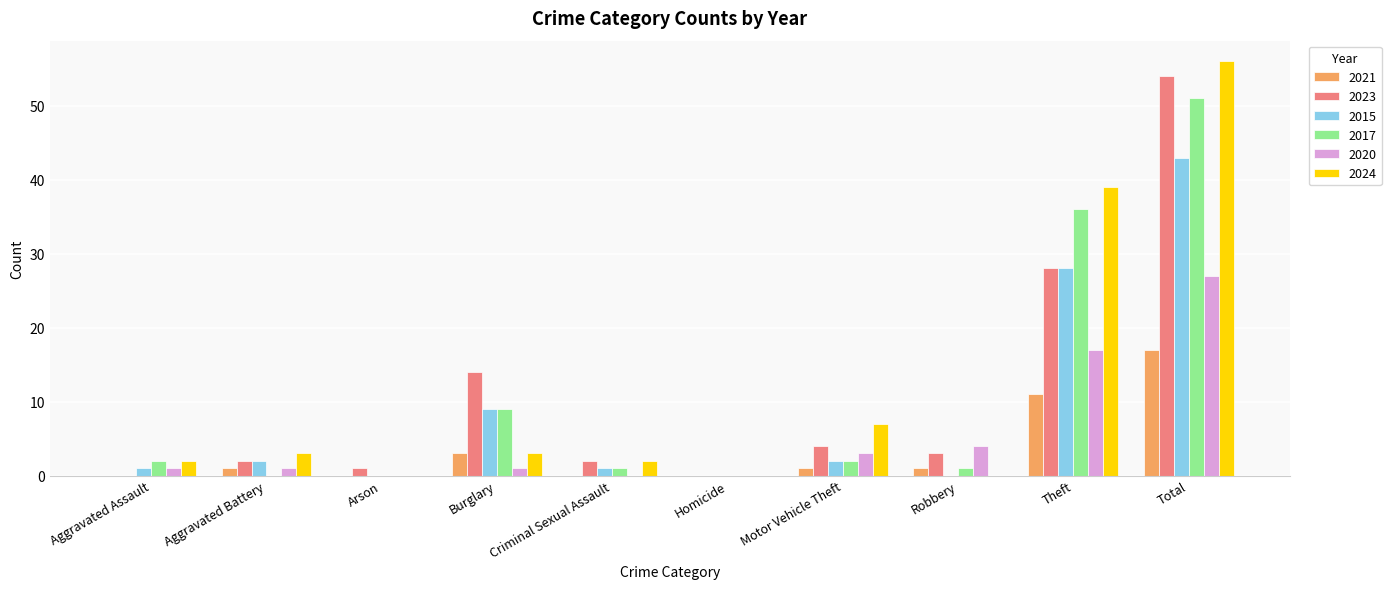

How many distinct data groups are displayed?

6